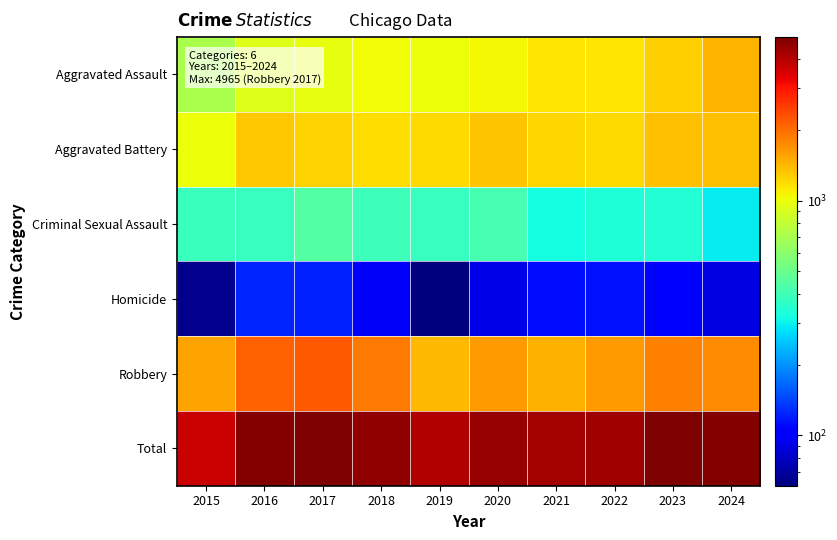

Reading left to right, list all the values displayed in this chart.

Aggravated Assault: 2015=712	2016=924	2017=983	2018=1025	2019=1012	2020=1048	2021=1151	2022=1138	2023=1275	2024=1419
Aggravated Battery: 2015=1018	2016=1302	2017=1236	2018=1185	2019=1209	2020=1325	2021=1217	2022=1195	2023=1363	2024=1354
Criminal Sexual Assault: 2015=386	2016=380	2017=442	2018=393	2019=382	2020=414	2021=320	2022=337	2023=344	2024=295
Homicide: 2015=65	2016=125	2017=123	2018=98	2019=61	2020=92	2021=113	2022=115	2023=100	2024=90
Robbery: 2015=1555	2016=2104	2017=2181	2018=1887	2019=1404	2020=1609	2021=1458	2022=1599	2023=1804	2024=1716
Total: 2015=3736	2016=4835	2017=4965	2018=4588	2019=4068	2020=4488	2021=4259	2022=4384	2023=4886	2024=4874